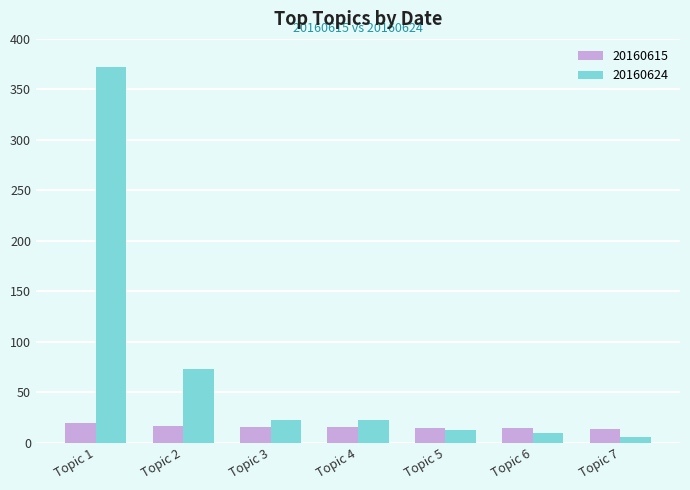

What is the value of the 20160624 bar at the 2nd from the left?

73